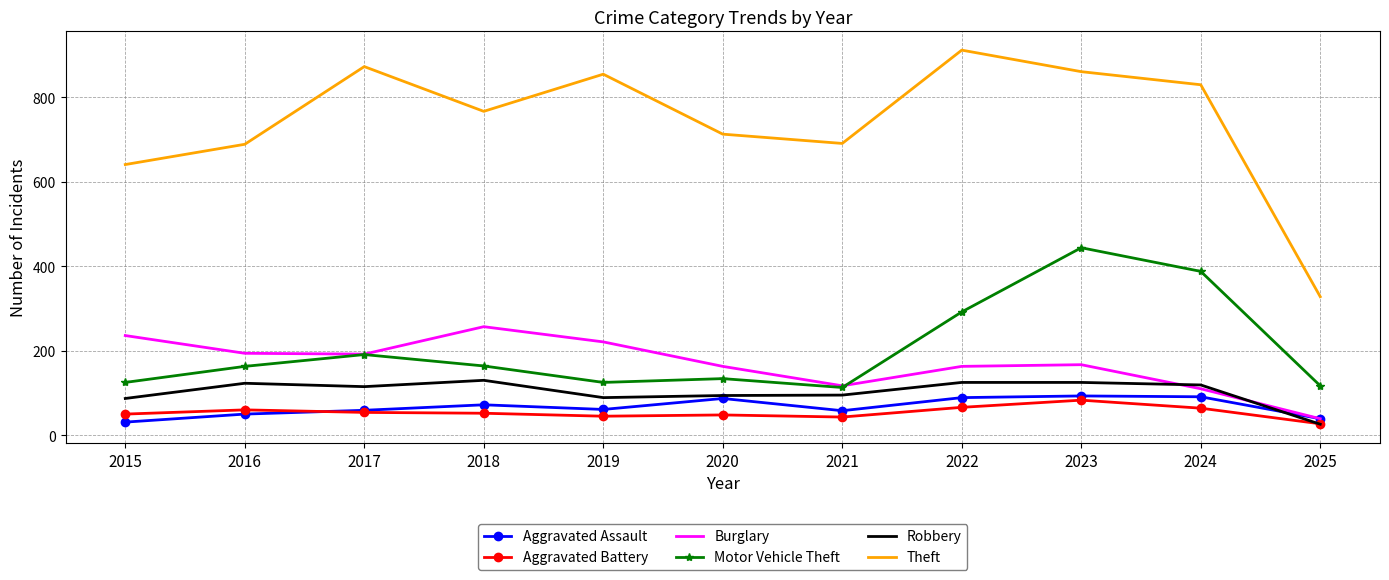

List the series in order of their peak value, lowest first.

Aggravated Battery, Aggravated Assault, Robbery, Burglary, Motor Vehicle Theft, Theft